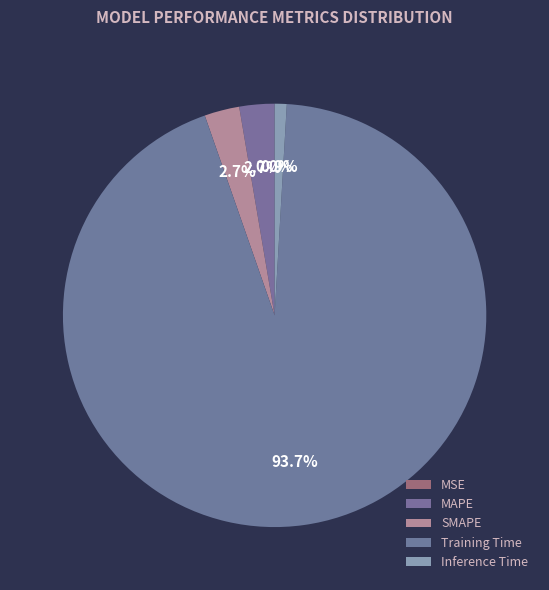

To the nearest percent, what is the difference between the MAPE and Inference Time slice percentages?

2%